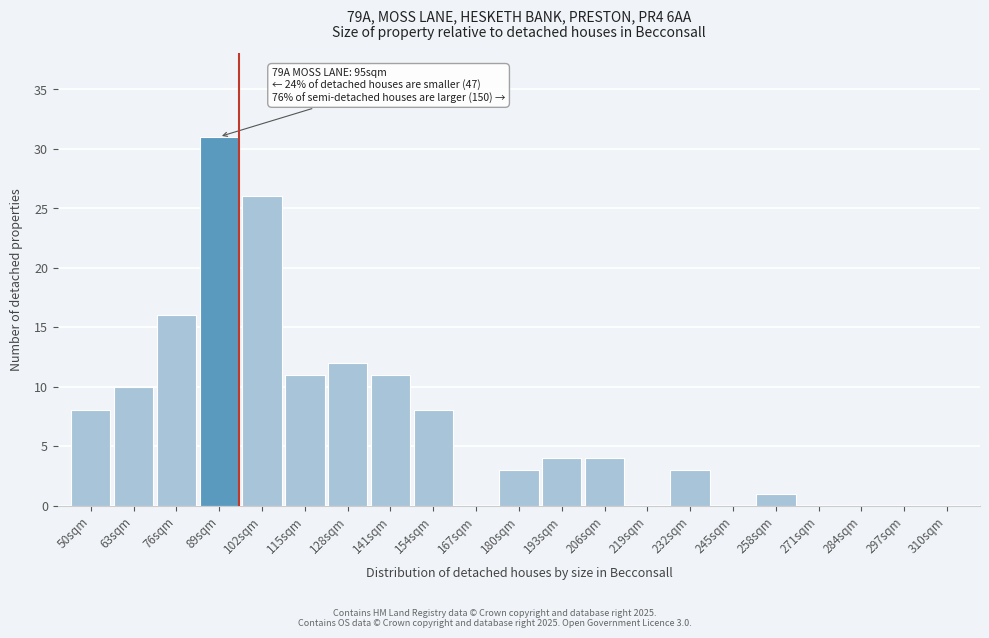

Reading left to right, list all the values displayed in this chart.

50sqm=8	63sqm=10	76sqm=16	89sqm=31	102sqm=26	115sqm=11	128sqm=12	141sqm=11	154sqm=8	167sqm=0	180sqm=3	193sqm=4	206sqm=4	219sqm=0	232sqm=3	245sqm=0	258sqm=1	271sqm=0	284sqm=0	297sqm=0	310sqm=0